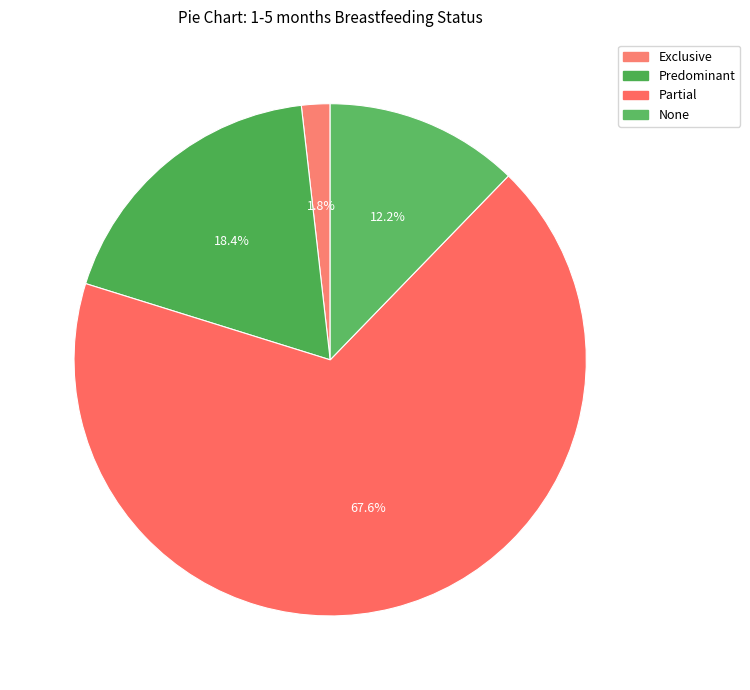

Which category has the smallest portion of the pie?

Exclusive